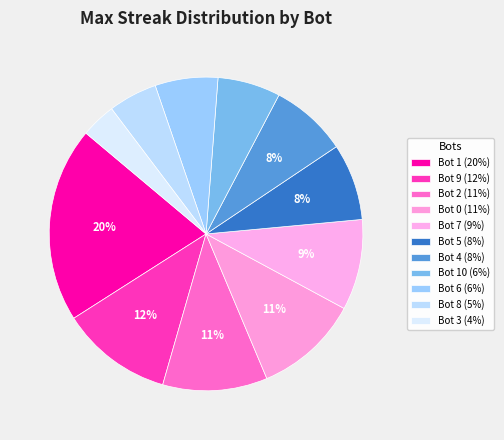

How many slices are in this pie chart?

11